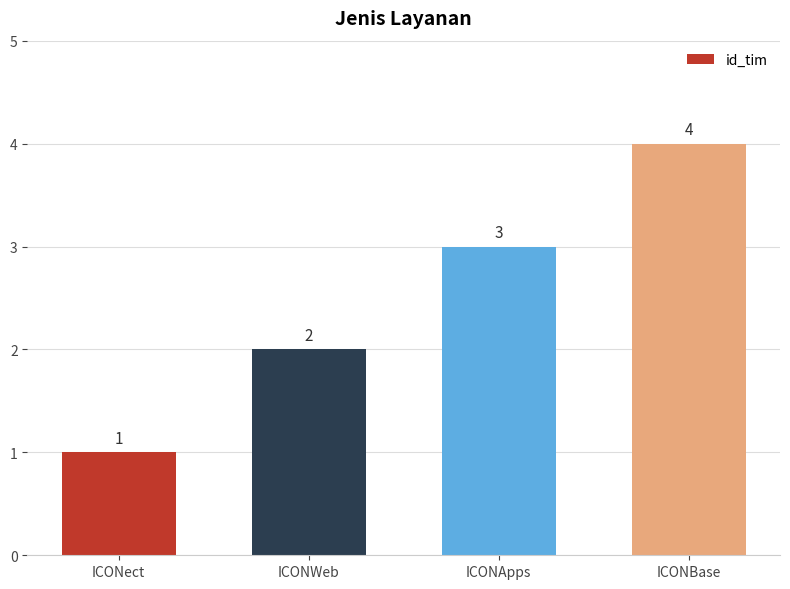

What is the sum of all values?

10